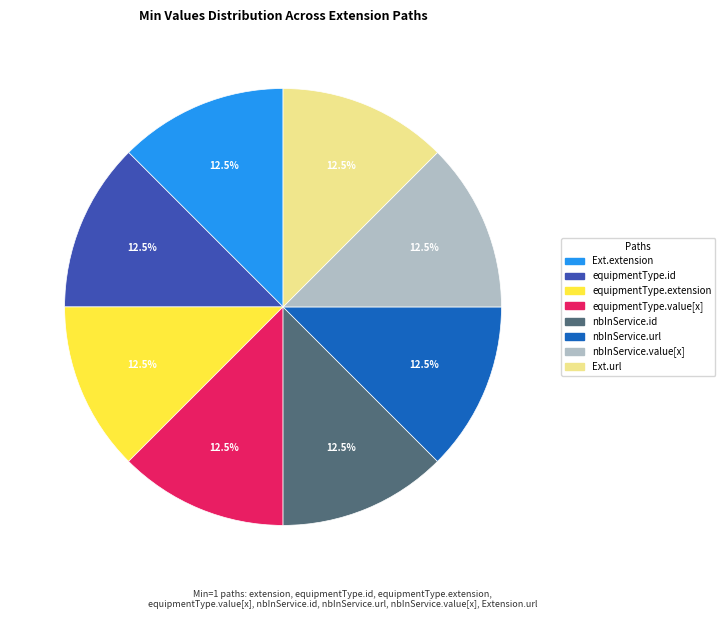

Is there a majority slice in this chart?

No